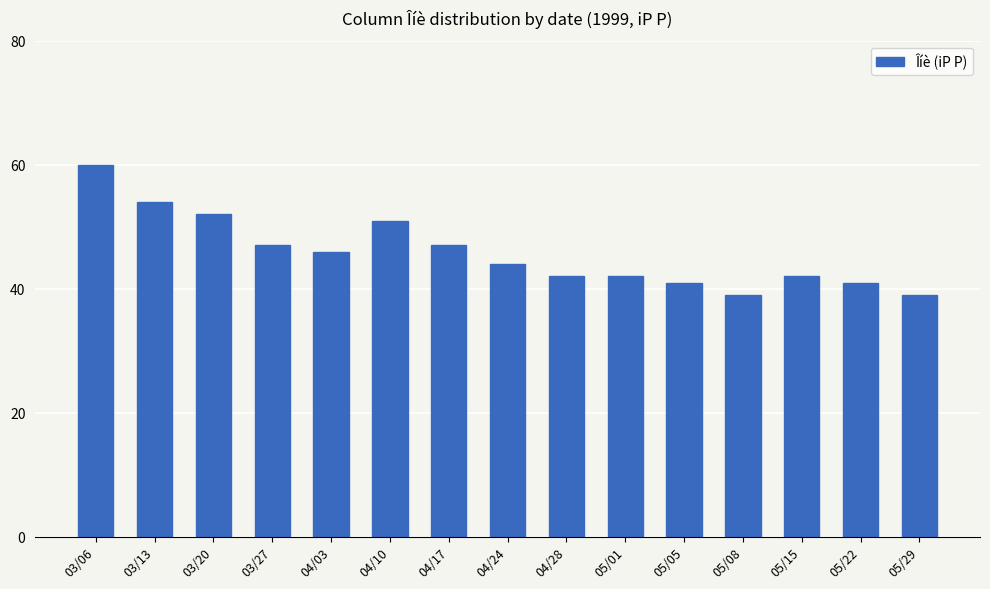

How many data points are less than 44?

7